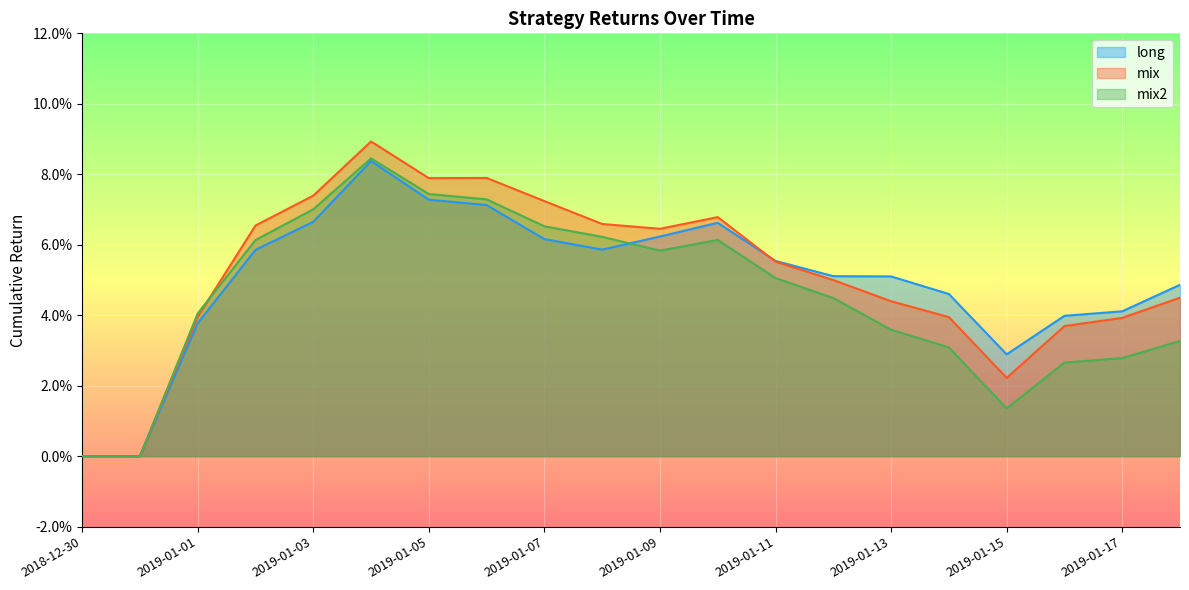

At which category does mix2 reach its first local valley?

2019-01-09